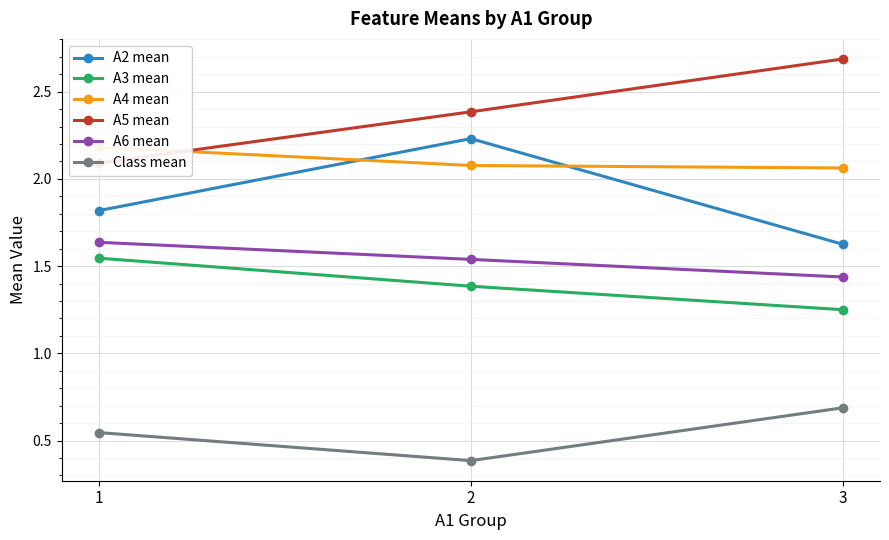

Is it true that A6 mean equals 0.5 at 2?

False